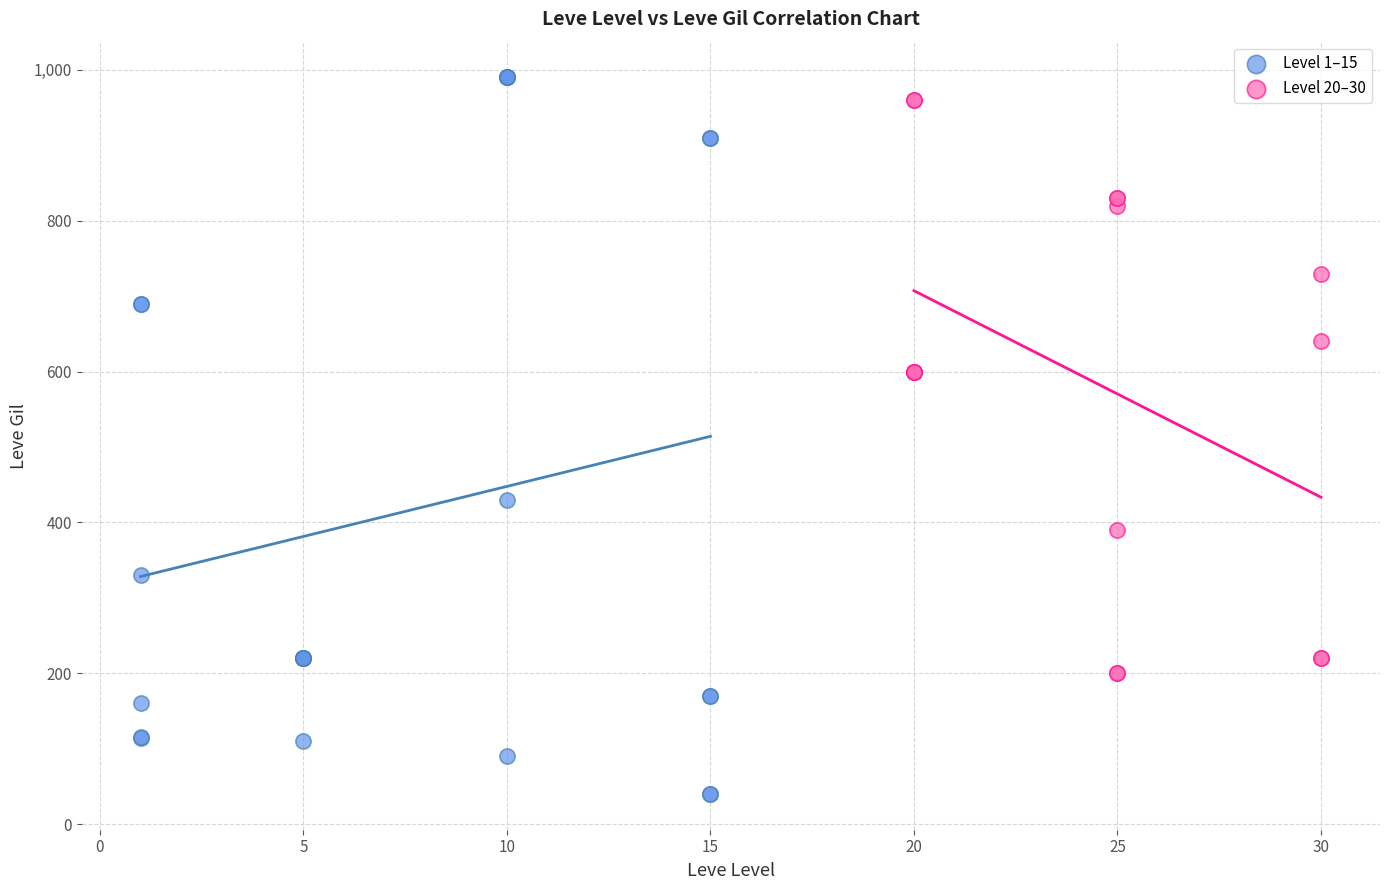

Which series has the widest spread of Y values?

Level 1–15